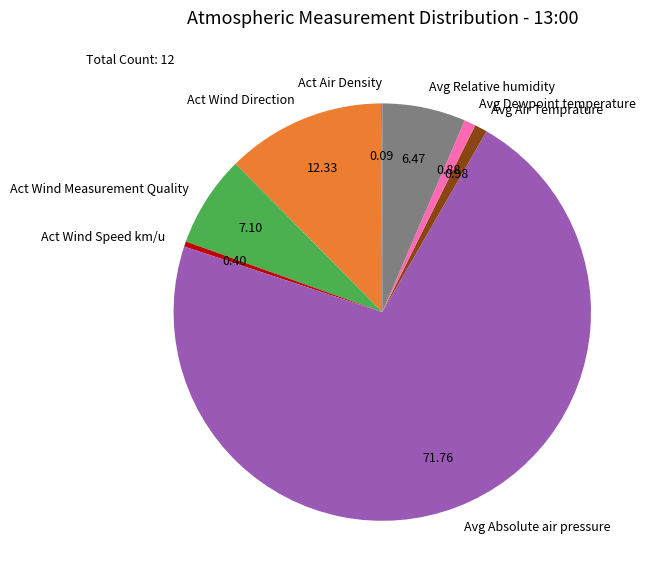

Is the sum of Avg Air Temprature and Avg Relative humidity greater than half?

No